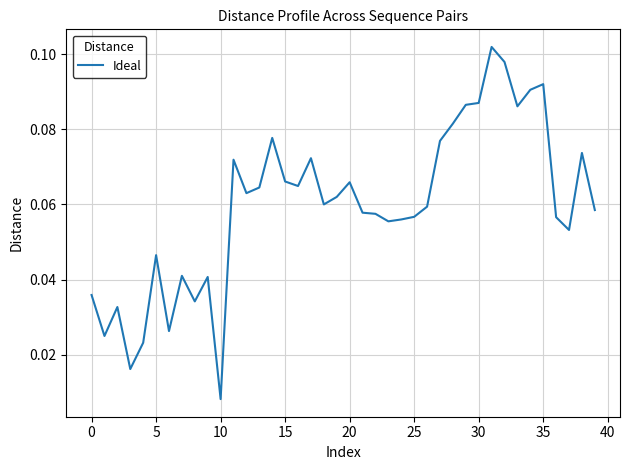

Is this an area chart (filled region under the line)?

No